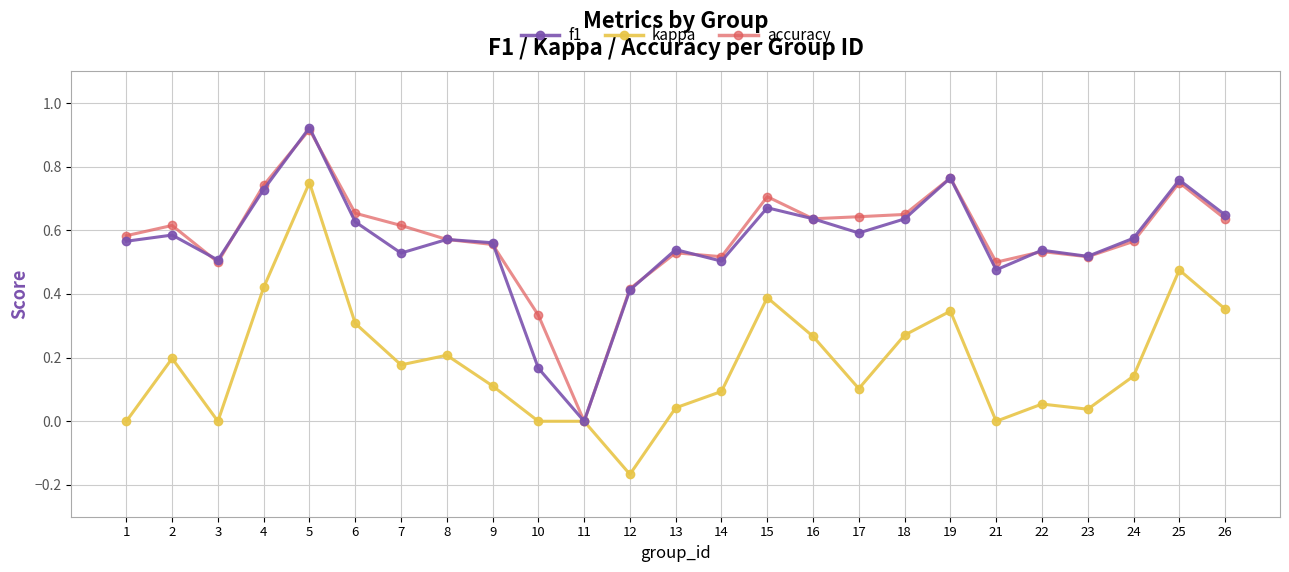

At which category is the sum across all series the highest?

5